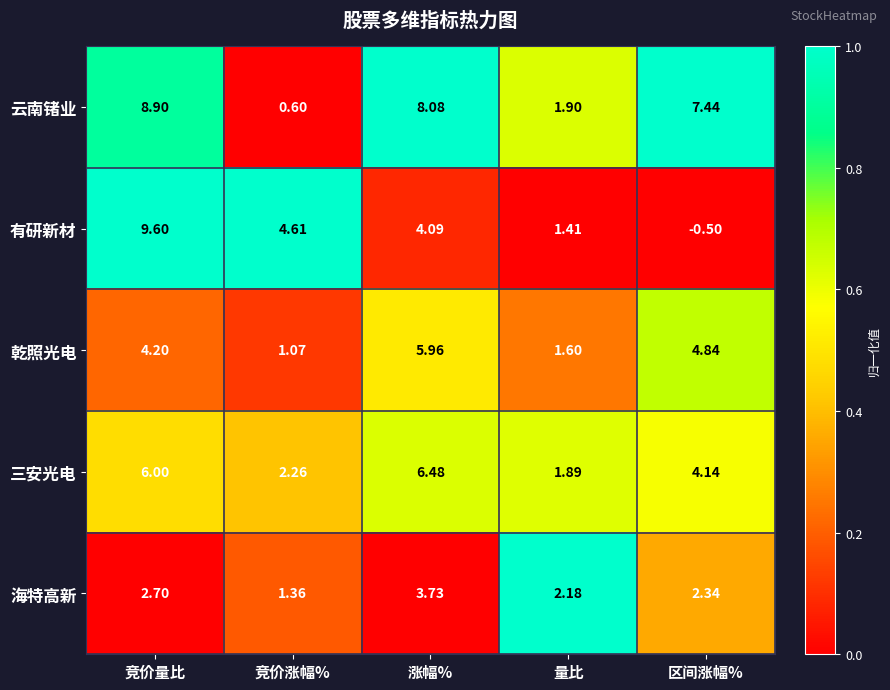

At 竞价涨幅%, list the series in order from largest to smallest.

有研新材, 三安光电, 海特高新, 乾照光电, 云南锗业